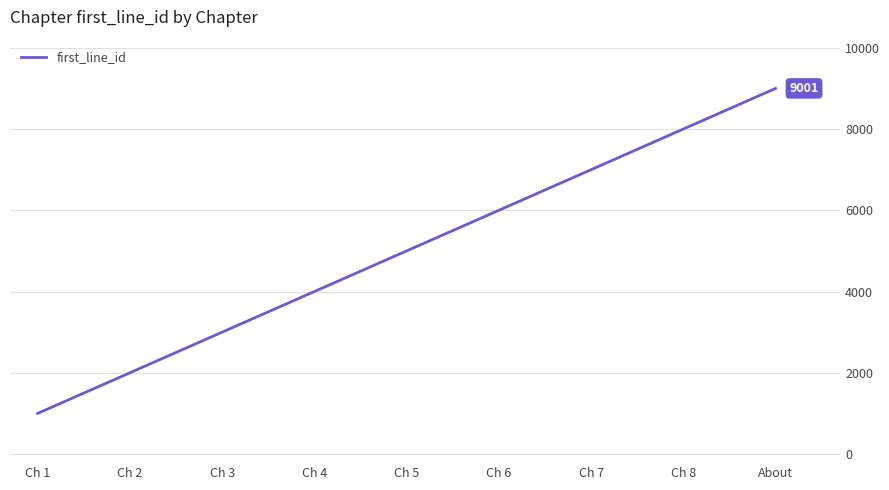

What is the sum of all values?

45009